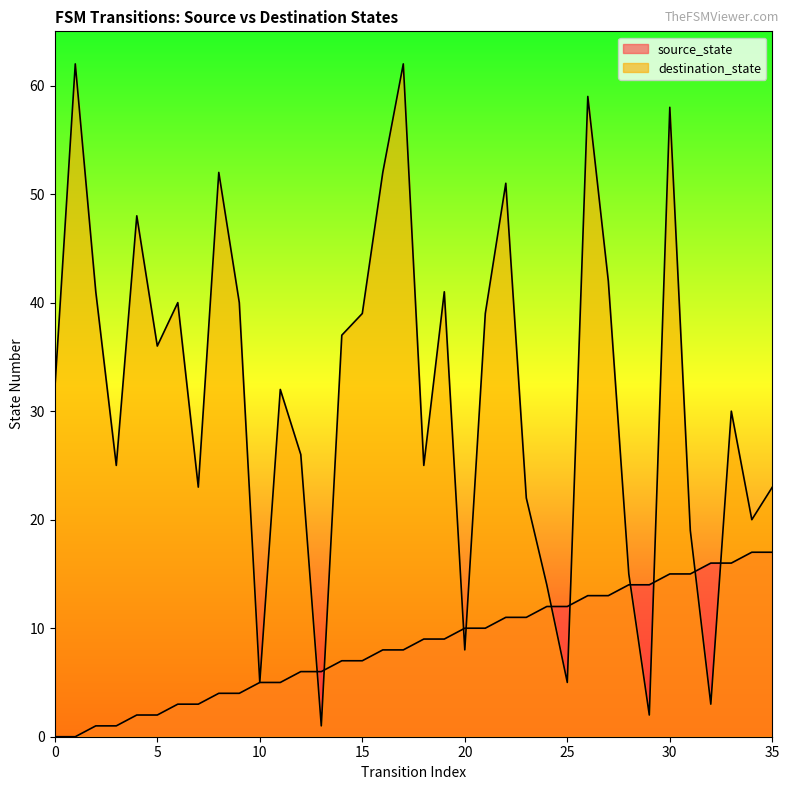

At which category is the sum across all series the highest?

30